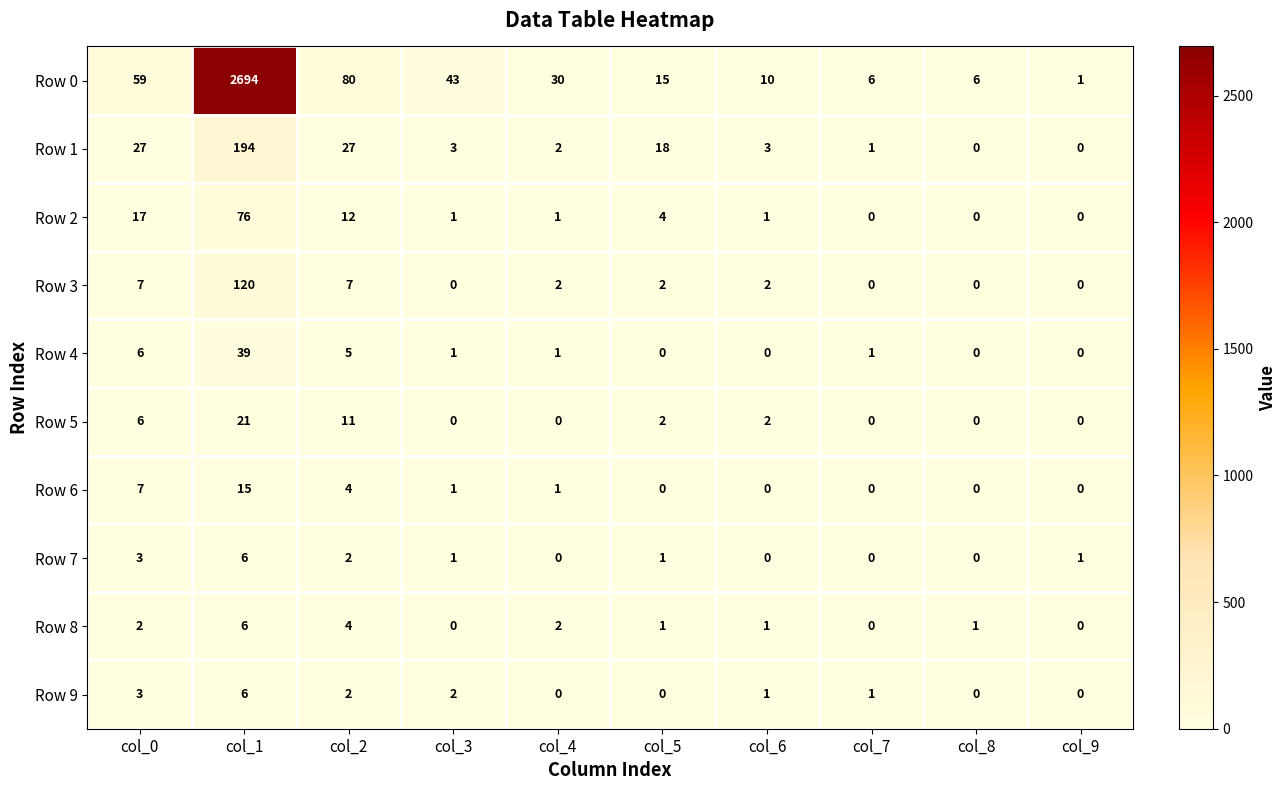

What is the difference between the maximum and minimum values in the Row 4 series?

39